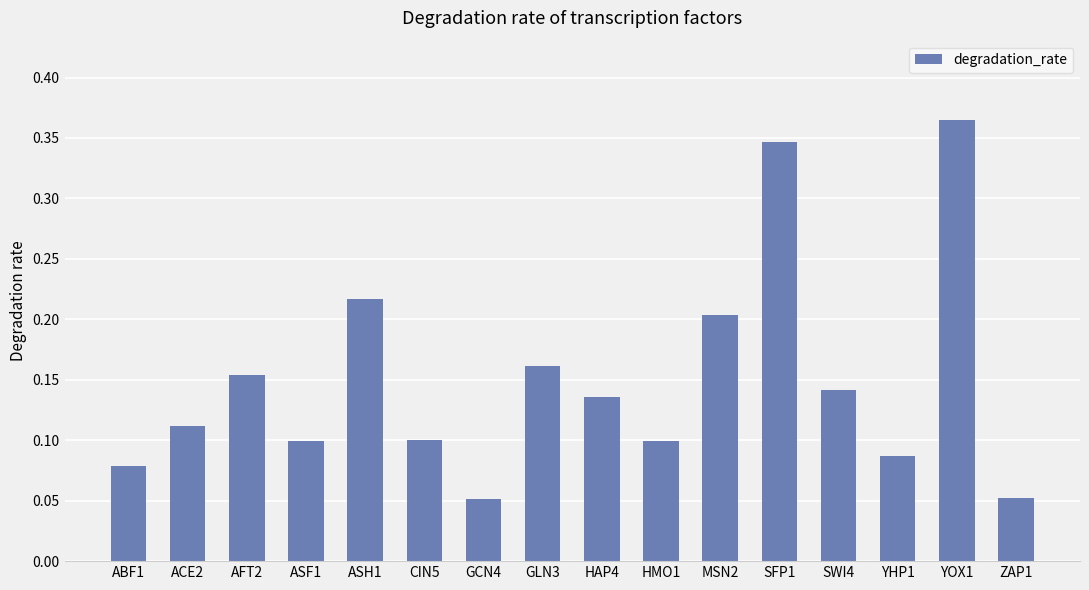

What is the label of the 9th bar from the right?

GLN3